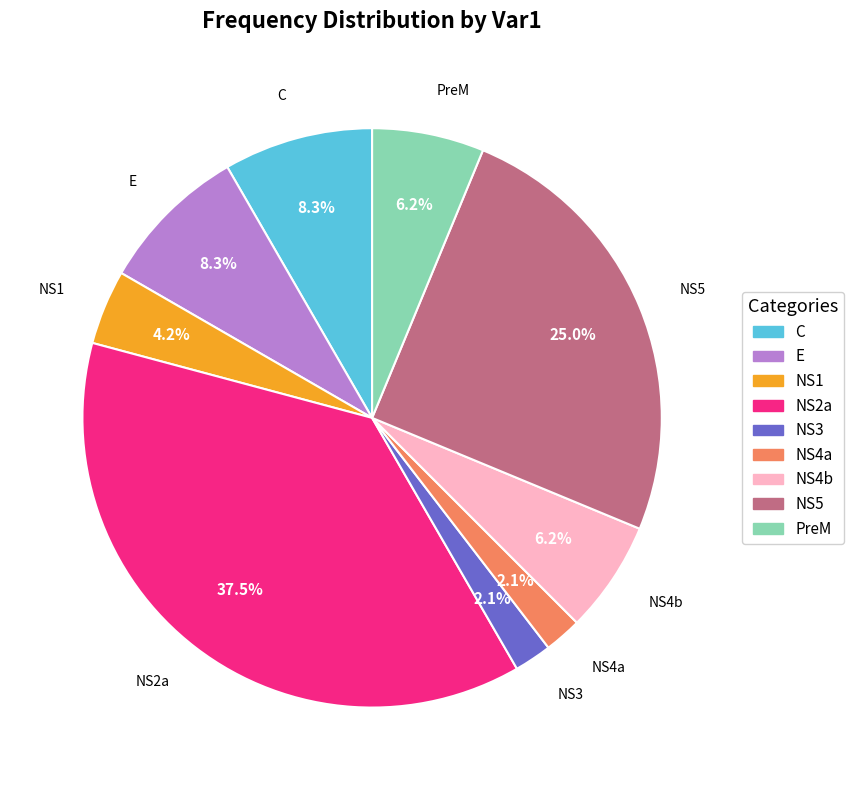

How many slices are in this pie chart?

9